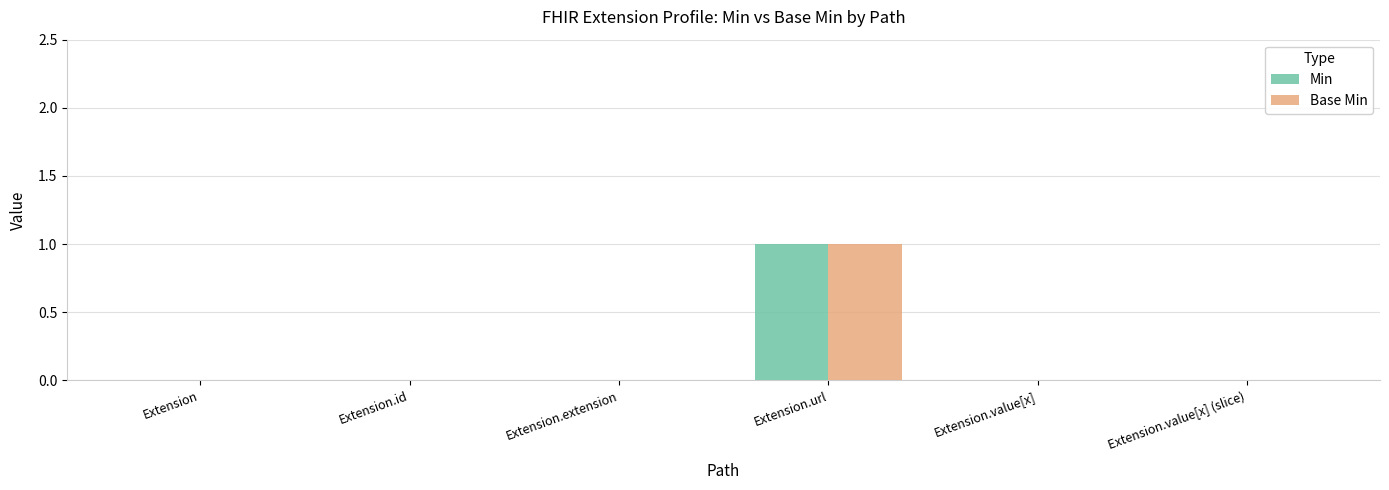

Count the number of data series in this chart.

2